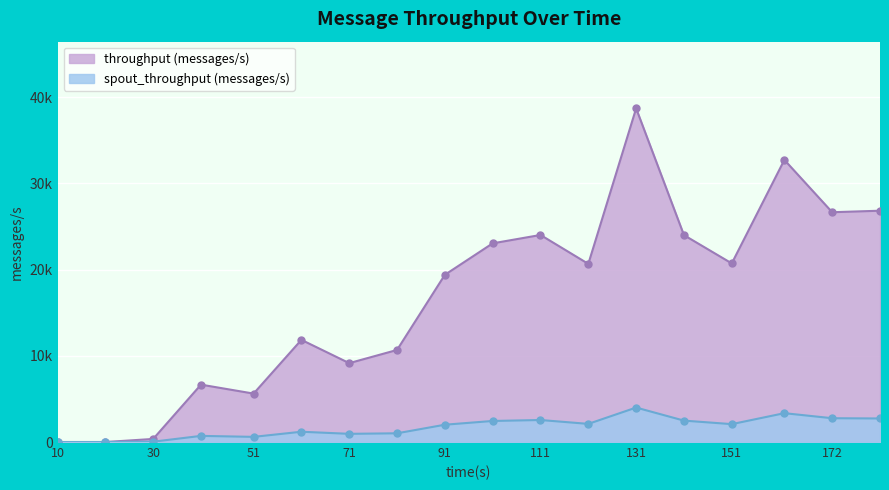

How many lines are shown in the chart?

2